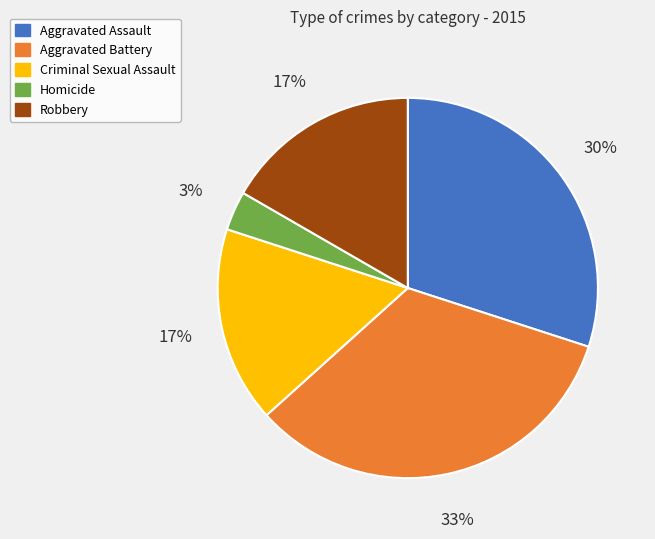

To the nearest percent, what is the average slice percentage?

20%